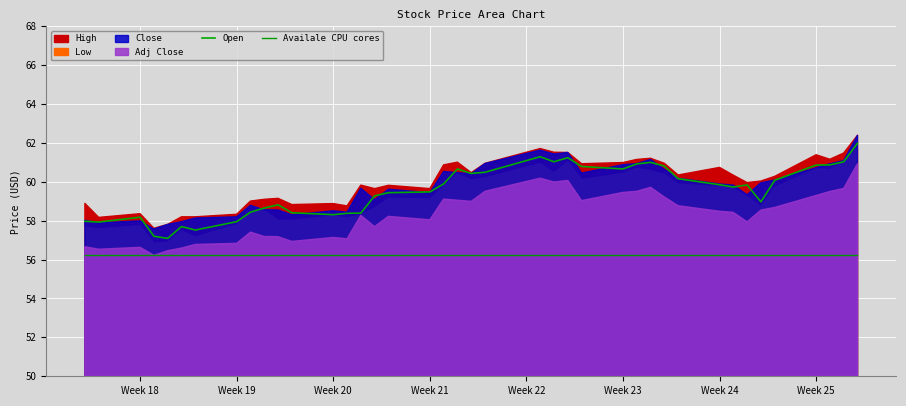

True or false: Open and Availale CPU cores cross at least once.

False